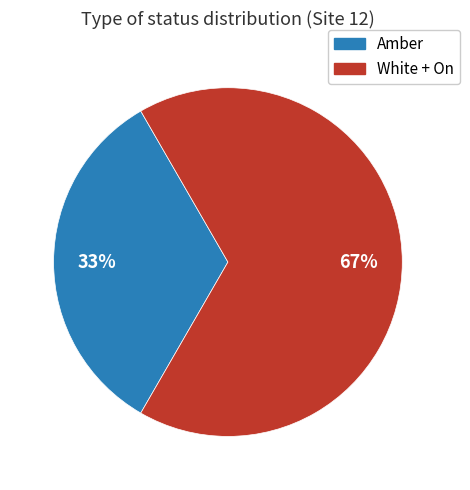

How many slices are in this pie chart?

2